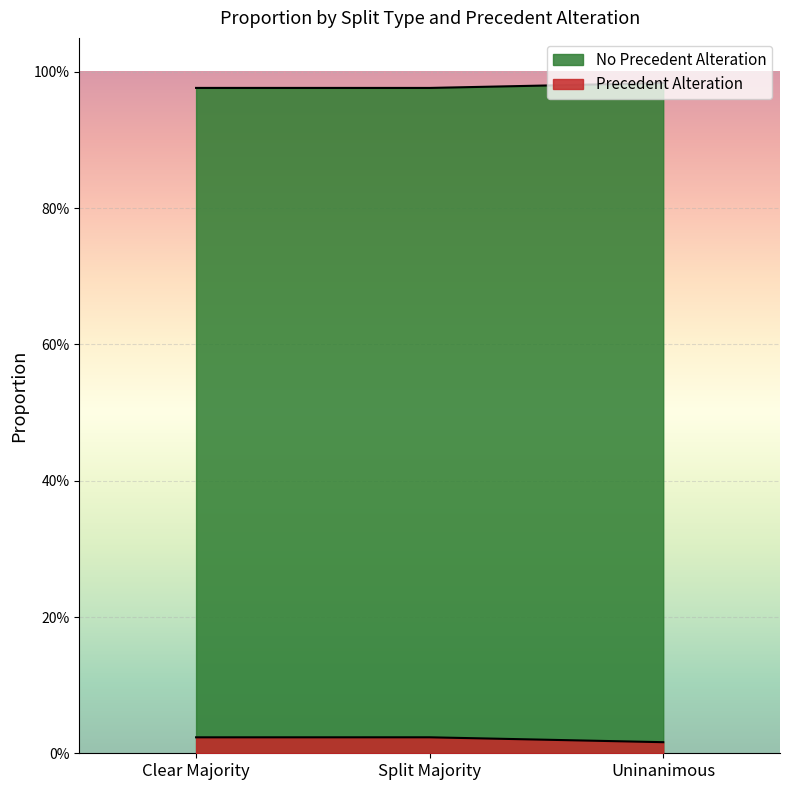

What is the difference between the highest and lowest values at Split Majority?

1.0